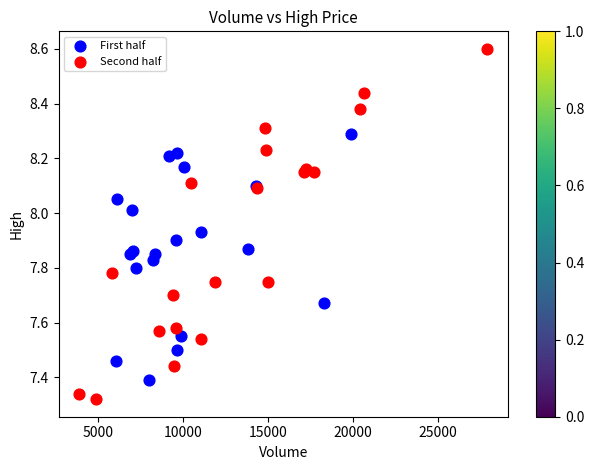

Which series reaches the maximum Y coordinate?

Second half